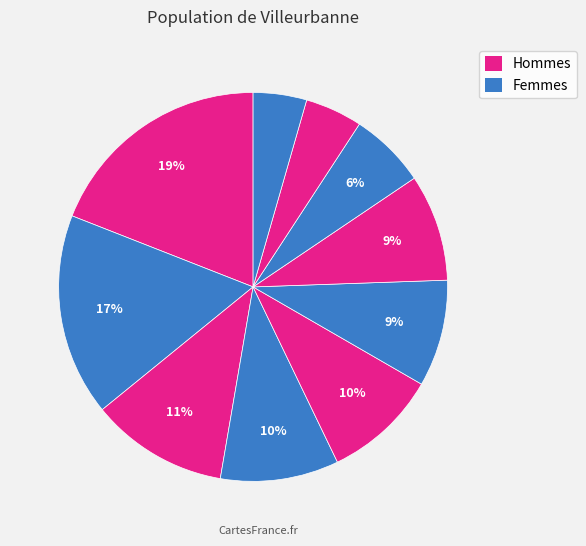

How many segments does this pie chart have?

10